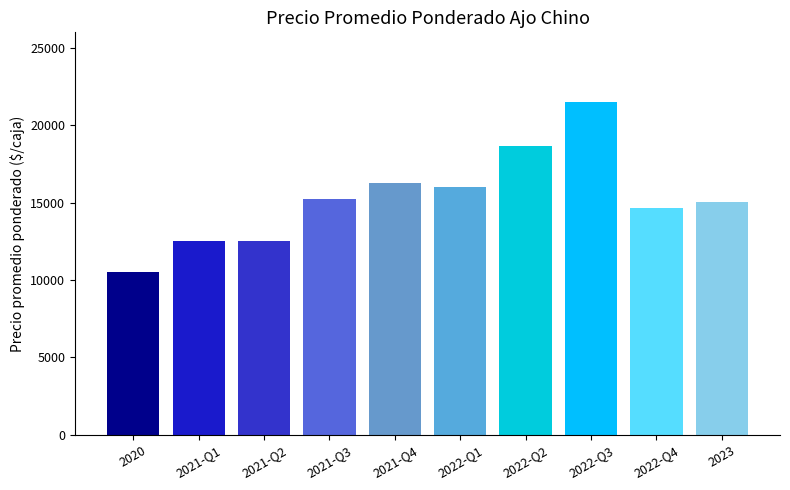

Does the chart contain any negative values?

No